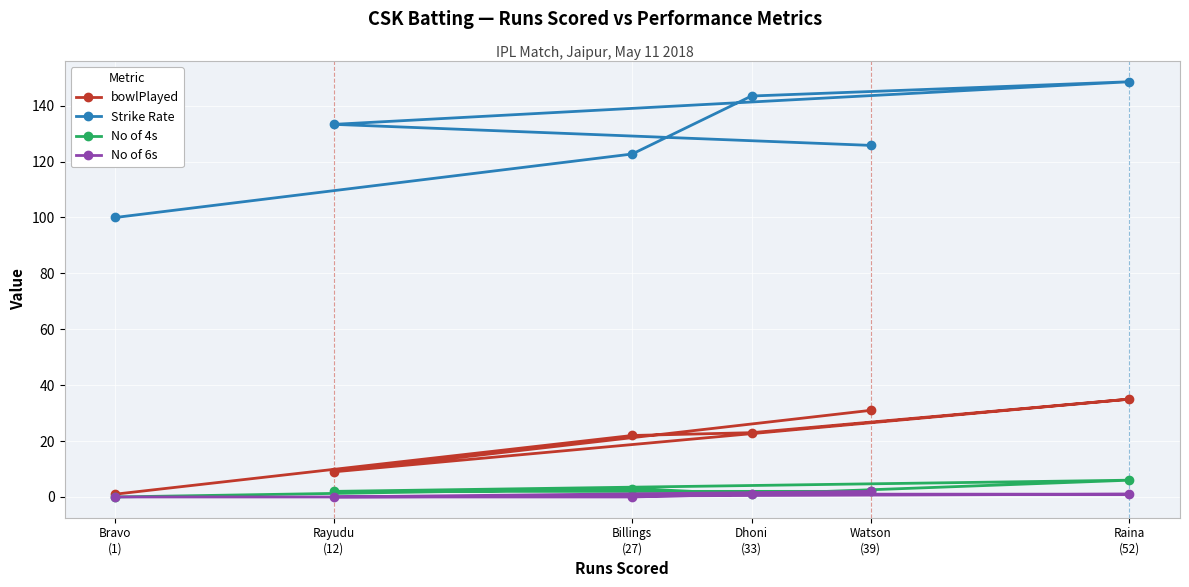

Rank the series by their maximum value, from lowest to highest.

No of 6s, No of 4s, bowlPlayed, Strike Rate